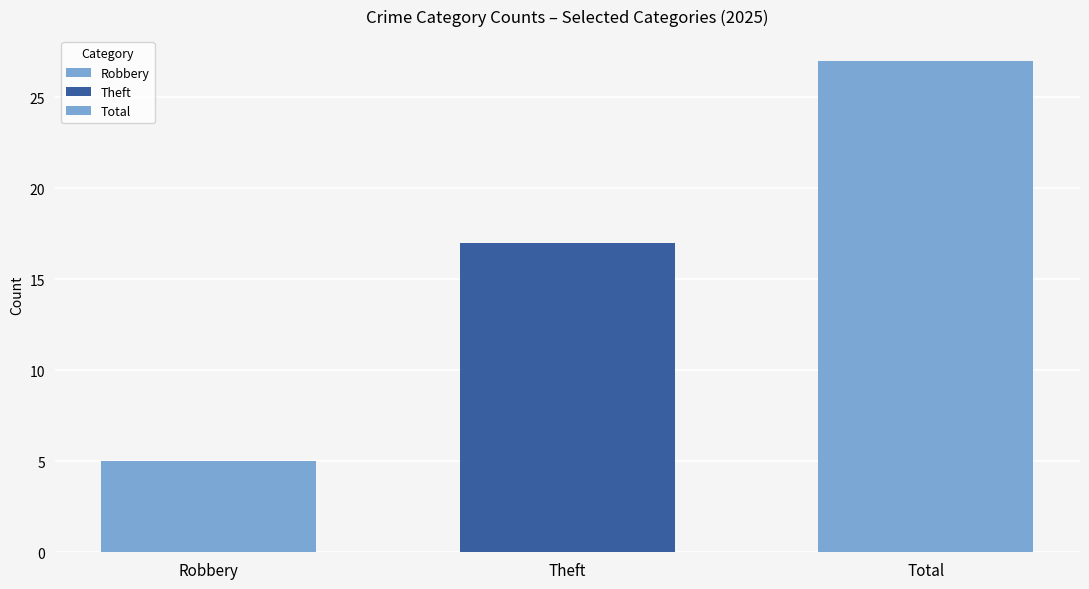

How many bars are there in total?

3